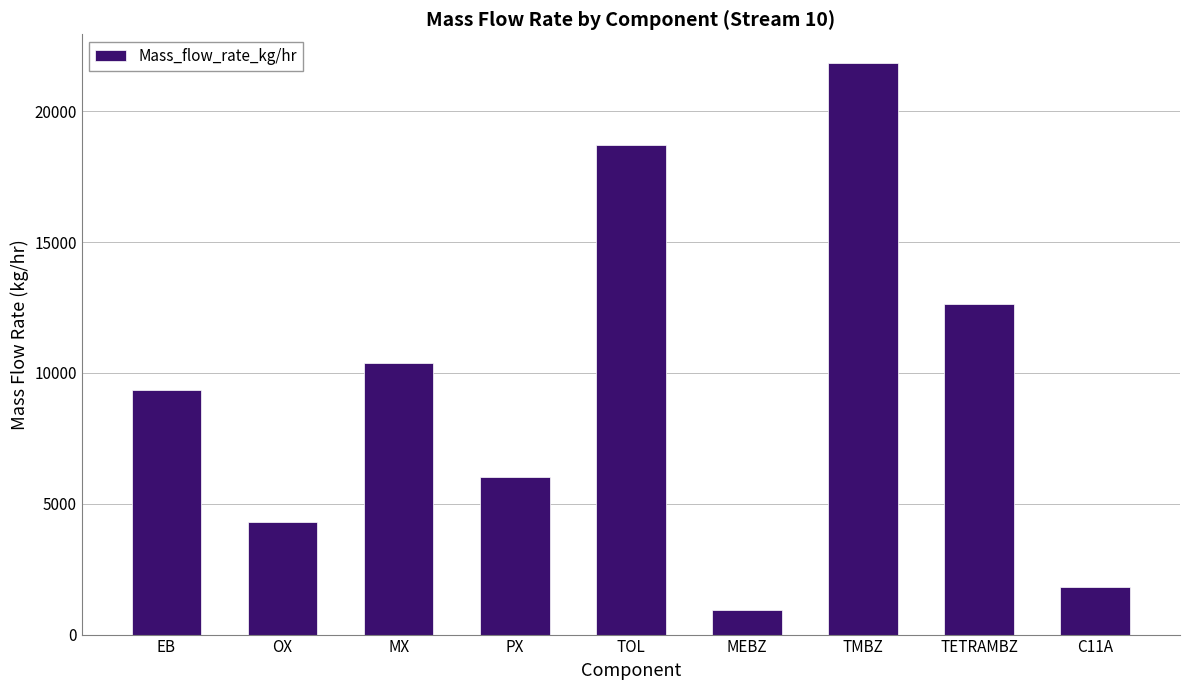

What is the difference between the maximum and minimum values?

20911.5